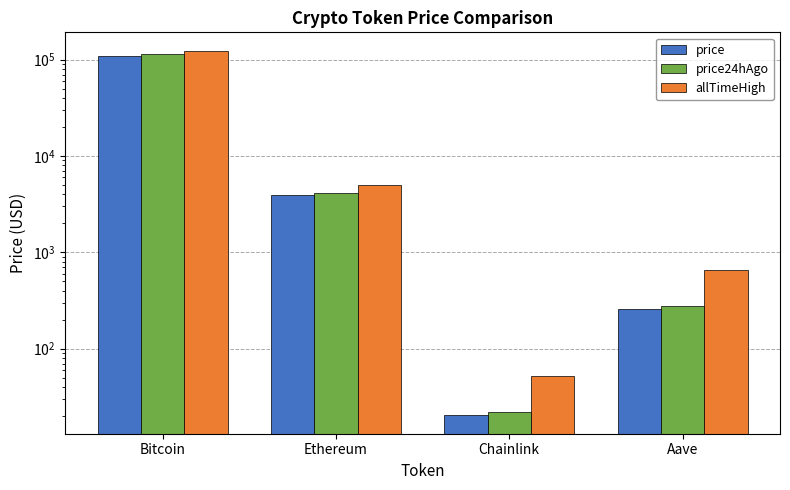

What is the total value across all series at Aave?

1201.5